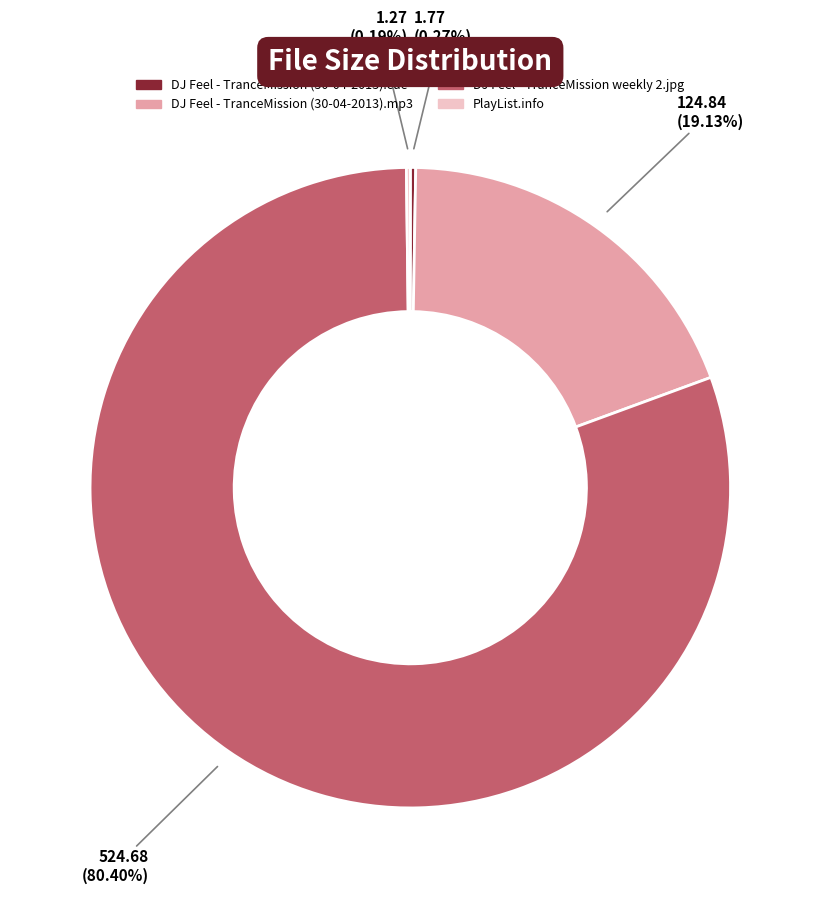

Does any single category account for the majority?

Yes